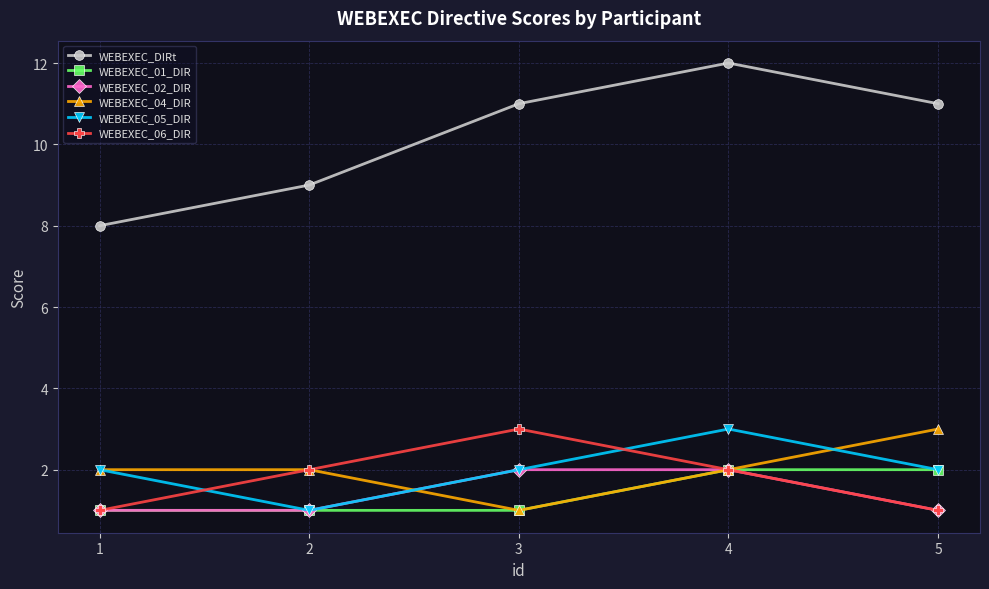

True or false: WEBEXEC_DIRt and WEBEXEC_06_DIR cross at least once.

False